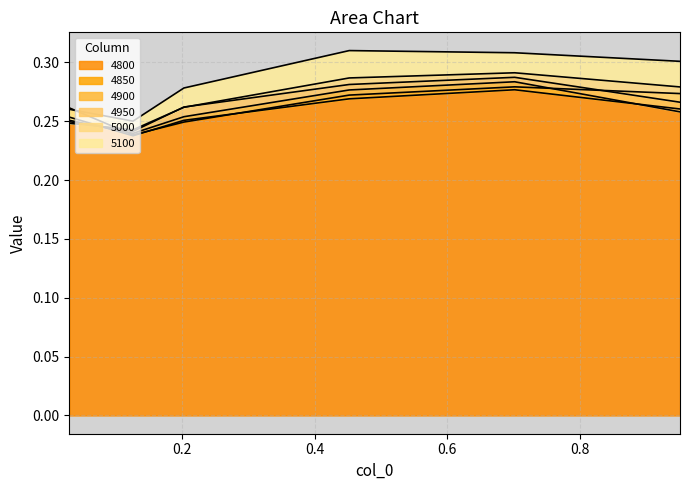

How many intersections are there between 4850 and 5000?

1